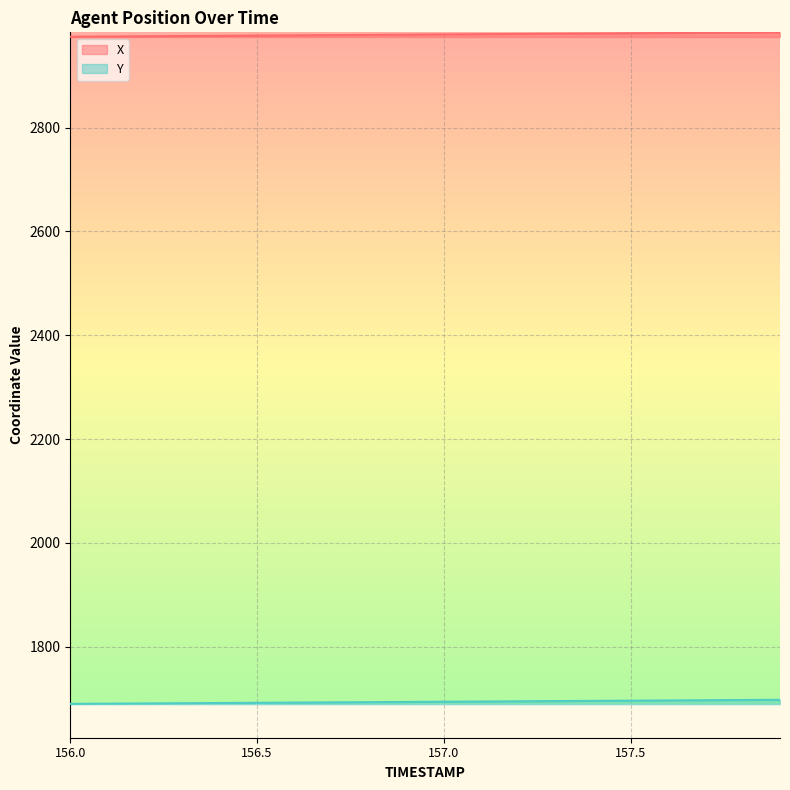

How many values in the Y series are below 1694?

10